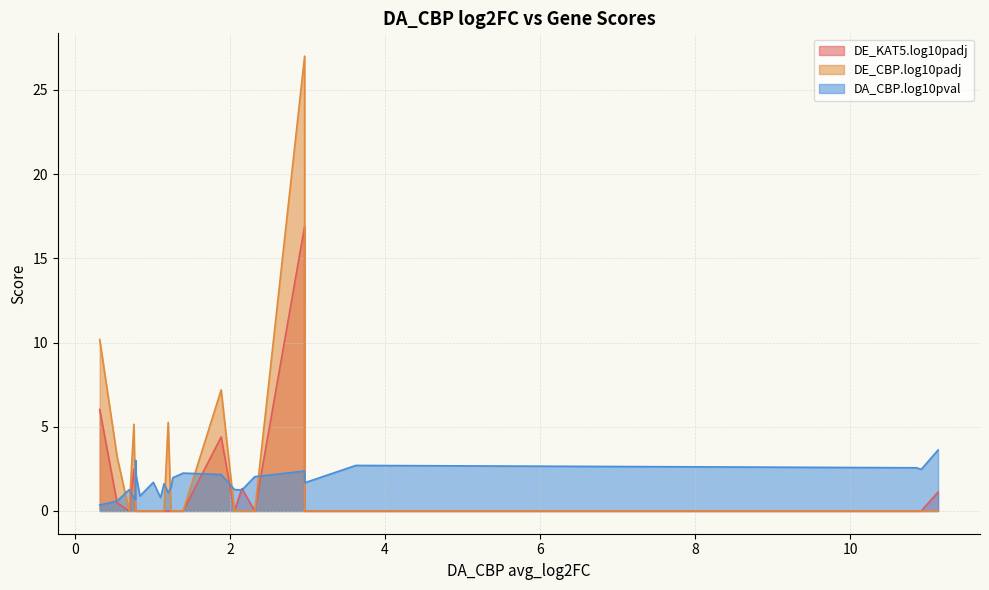

Rank the categories by DE_CBP.log10padj value from highest to lowest.

Slc17a7, Grin1, Dmtn, Srcin1, Pip5k1c, Syp, Kalrn, Mdga1, Cacna1h, Ptpro, Grip1, Erc2, Dgkz, Rimbp2, Itga3, Sorcs3, Arrb1, Gap43, Epb41l3, Cacng7, Gng3, Magi2, Slc6a6, Neurl1a, Ppfia1